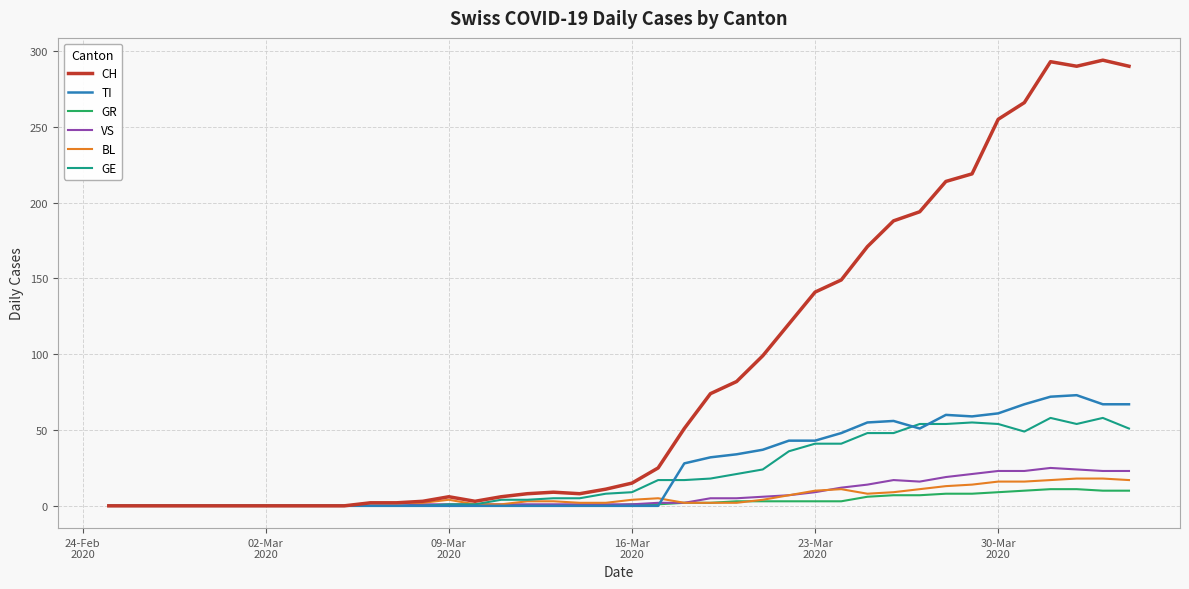

Which series has the largest total across all categories?

CH